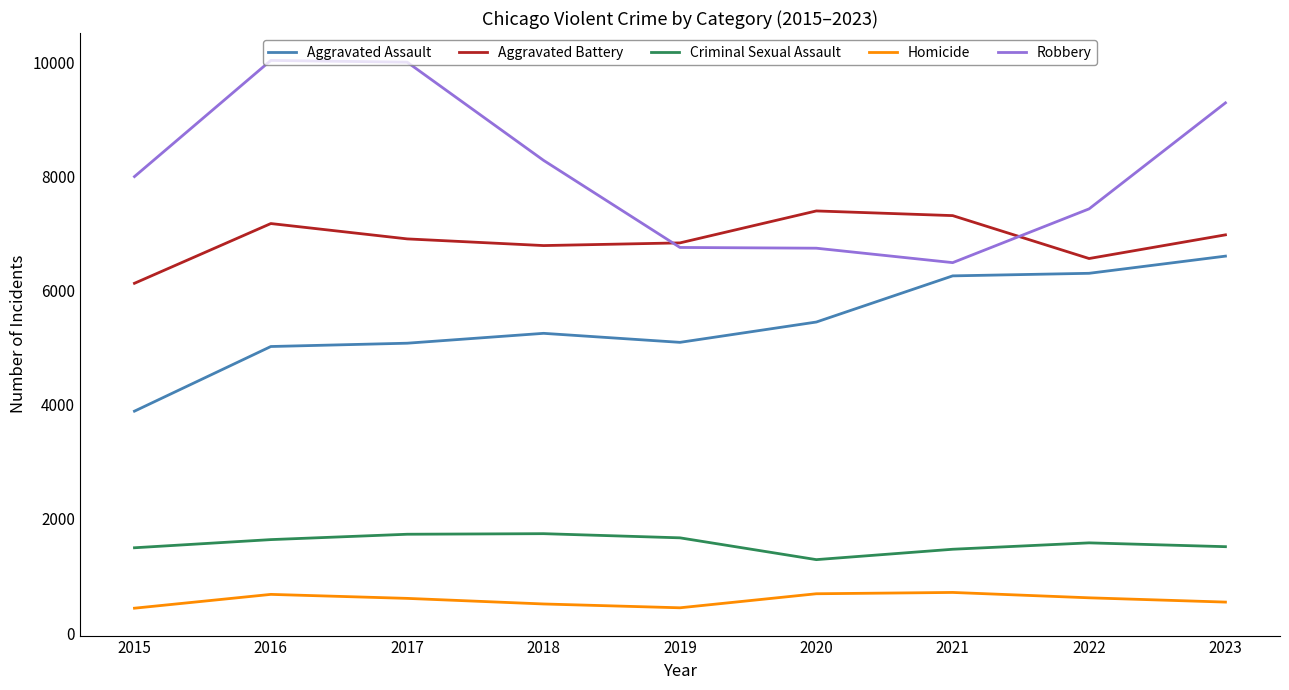

The Robbery series shows 12094 at 2020. True or false?

False